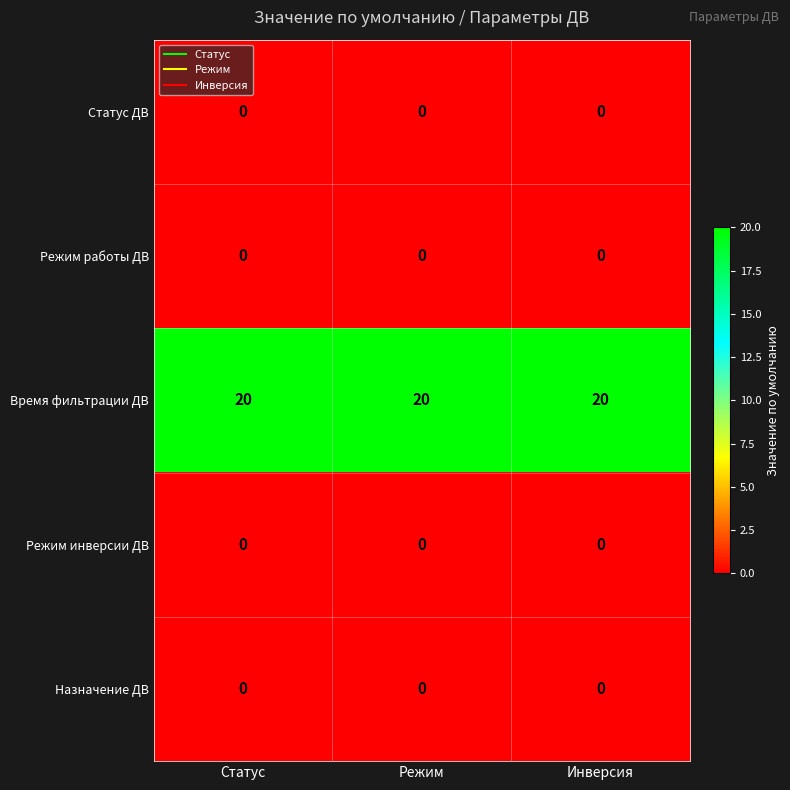

What is the spread (max minus min) of values at Статус?

20